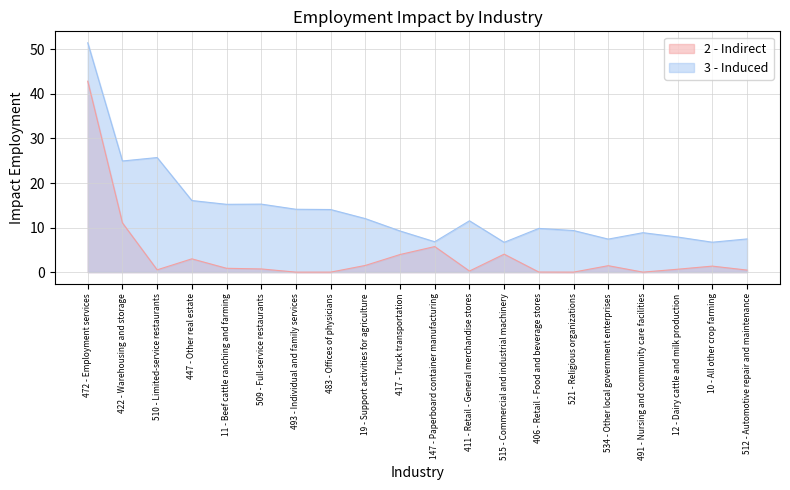

Which series has the largest range (max minus min)?

3 - Induced